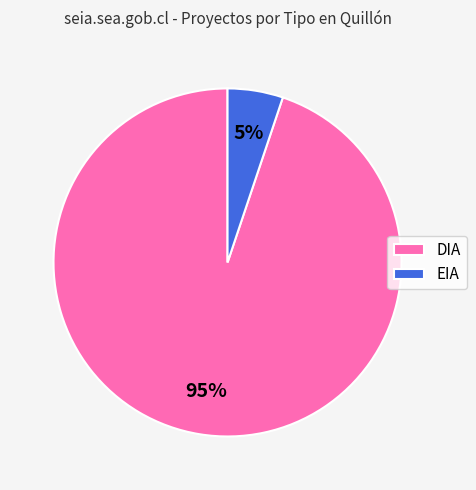

To the nearest percent, what is the difference between the DIA and EIA slice percentages?

90%